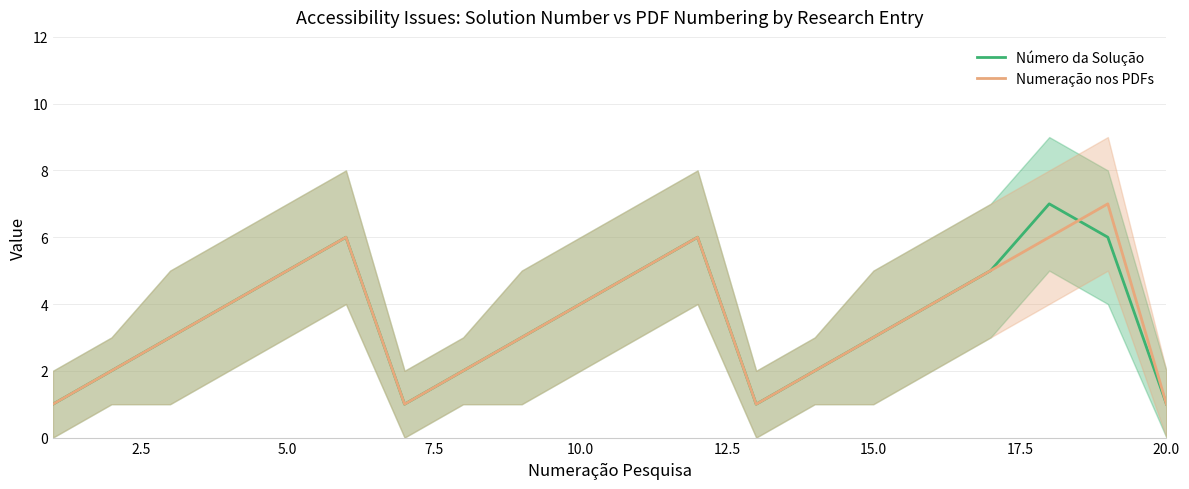

After their last crossing, which series has the higher values: Numeração nos PDFs or Número da Solução?

Numeração nos PDFs